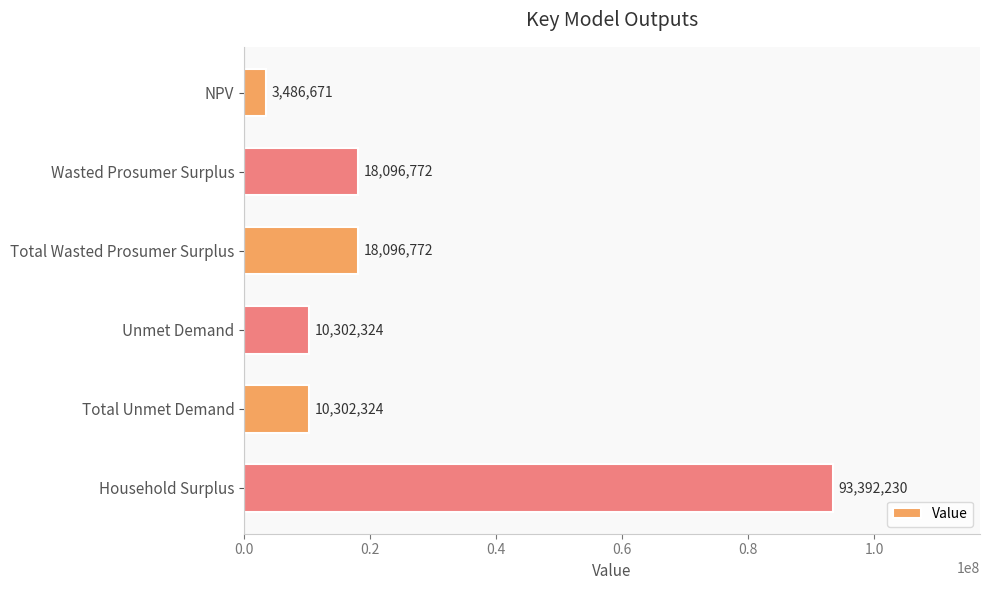

What is the difference between the values at Total Unmet Demand and Household Surplus?

83089906.0